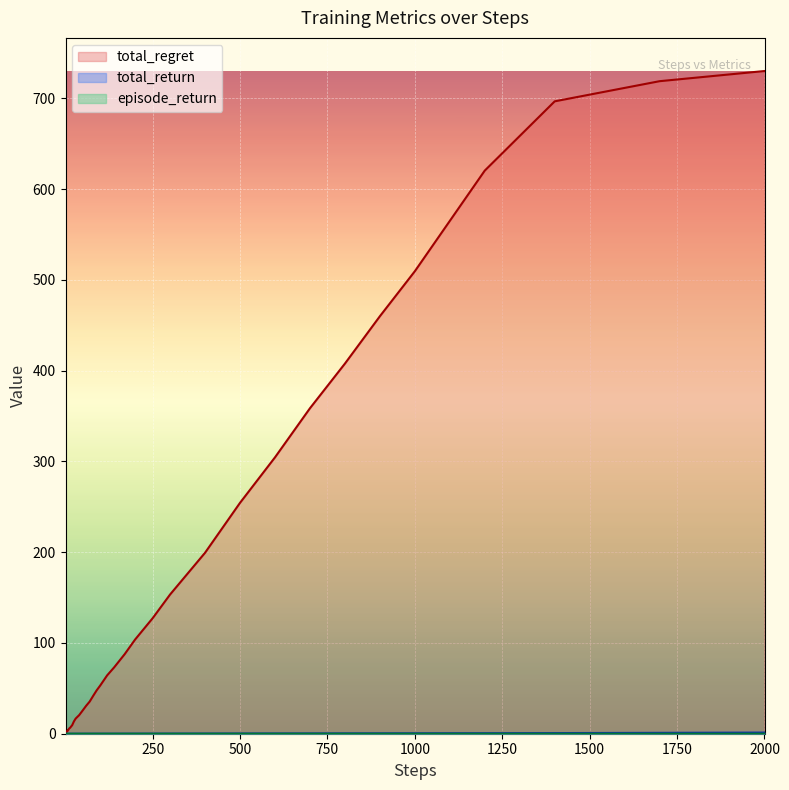

Which series has the widest spread of values?

total_regret